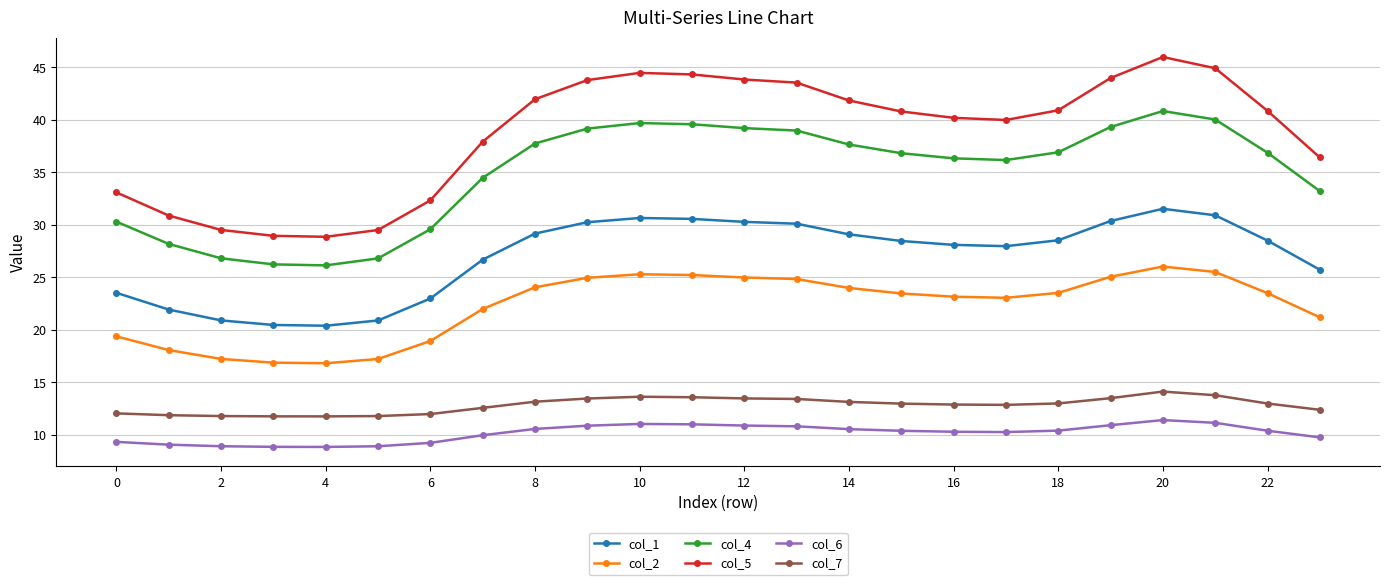

What is the minimum value shown in the chart?

8.8